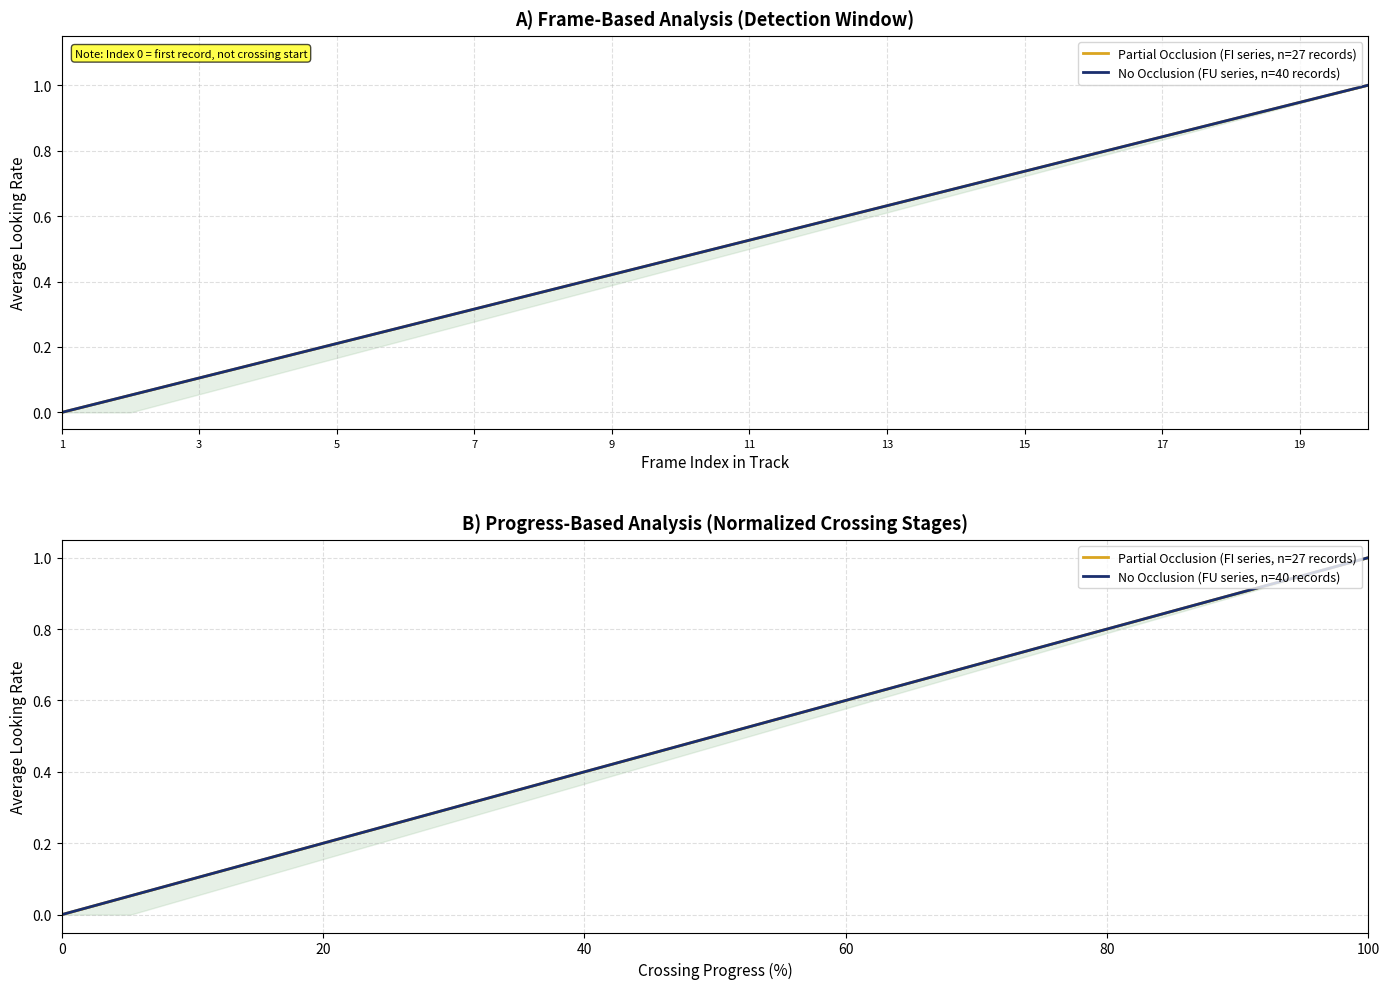

Which series has the largest range (max minus min)?

Partial Occlusion (FI series, n=27 records)